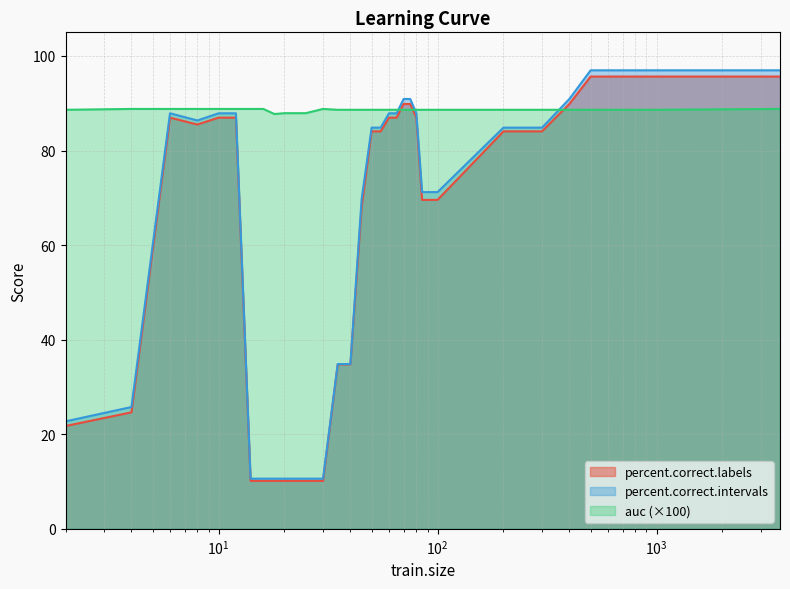

Rank the series by their maximum value, from lowest to highest.

auc (×100), percent.correct.labels, percent.correct.intervals